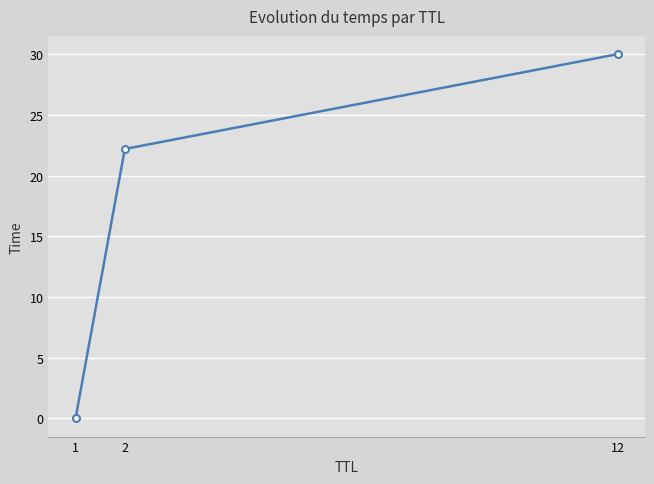

What is the value of the 3rd point from the left?

30.0